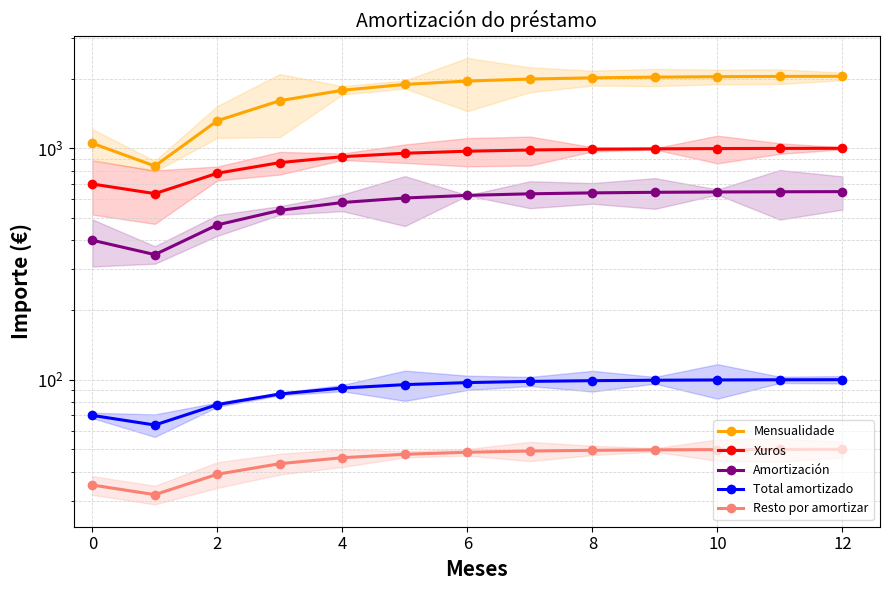

True or false: Total amortizado and Xuros cross at least once.

False